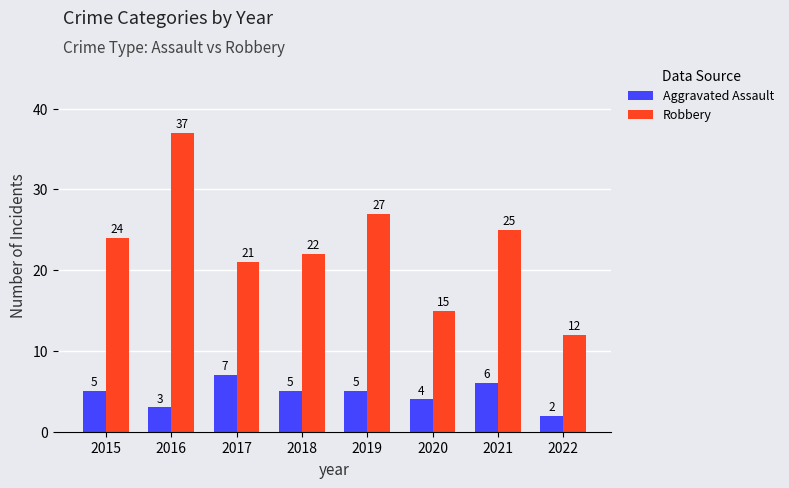

What is the approximate value of Robbery at 2021, to the nearest 5?

25